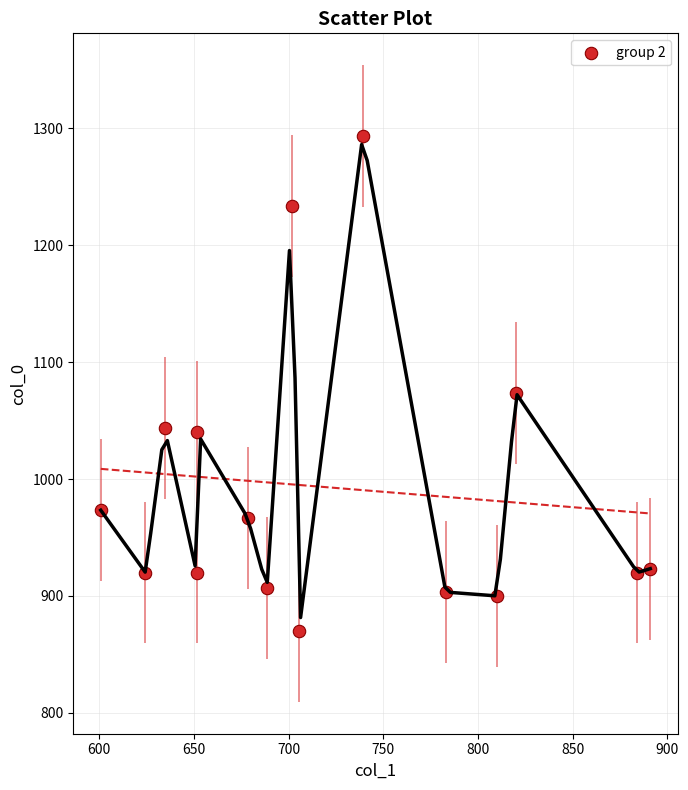

What is the range of Y values (max minus min)?

423.3